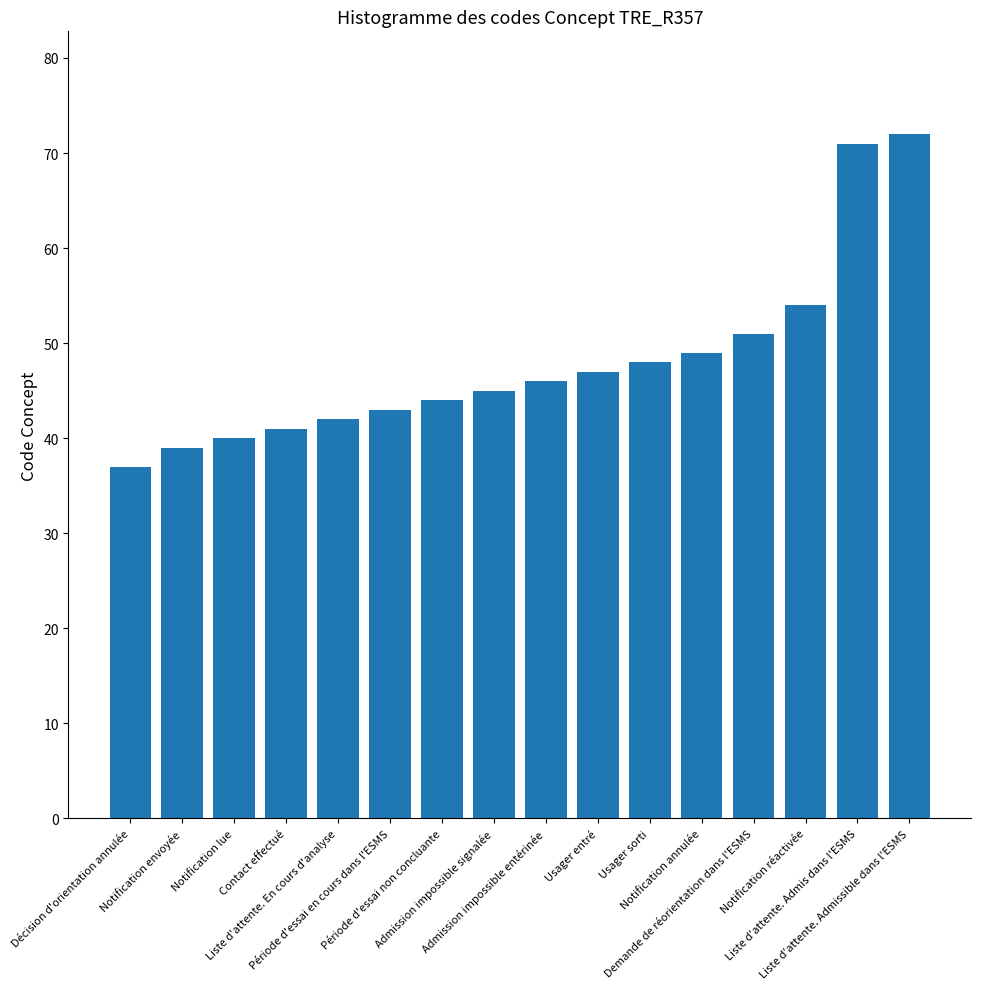

What is the smallest value displayed?

37